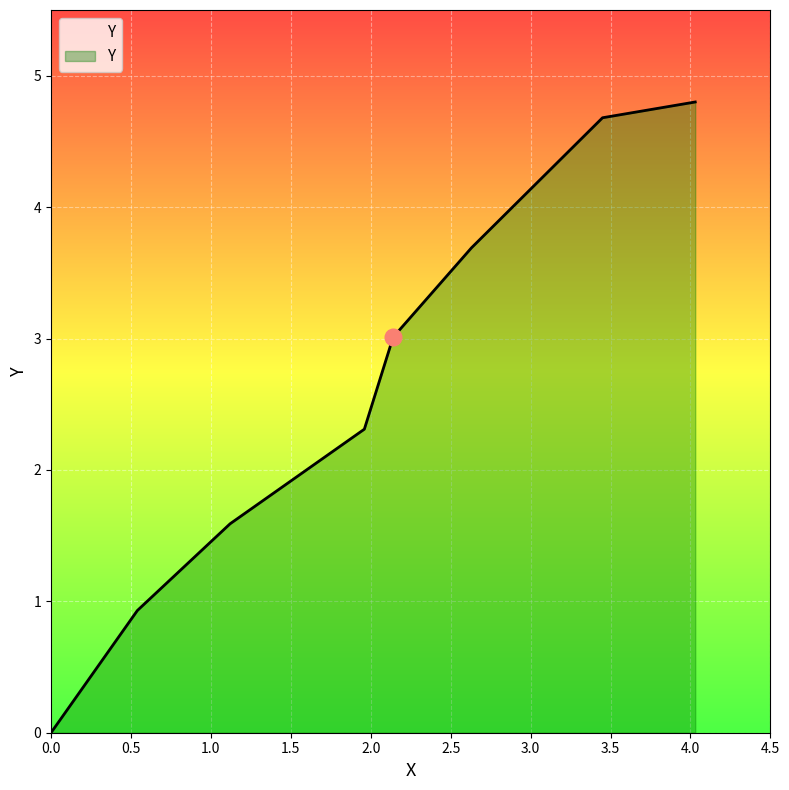

True or false: there are more than 1 points higher than both neighbors.

False